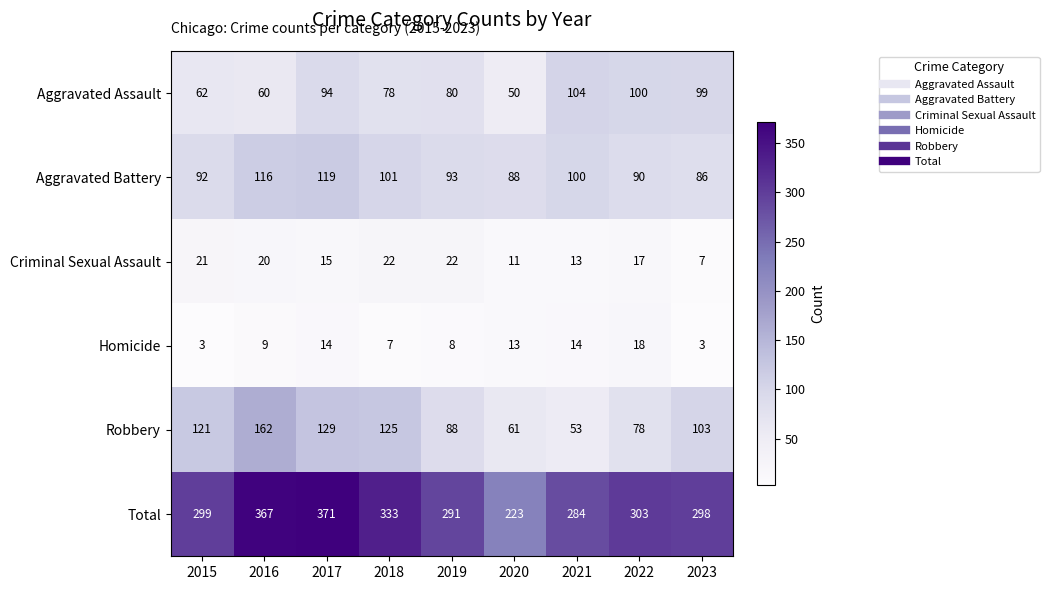

Which series has the largest total across all categories?

Total